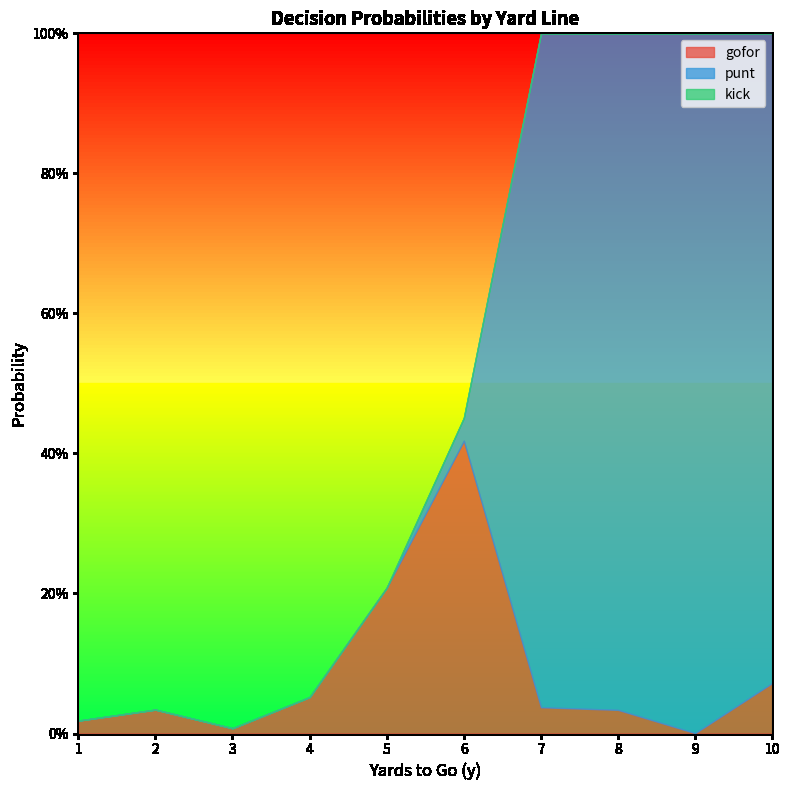

How many distinct data groups are displayed?

3